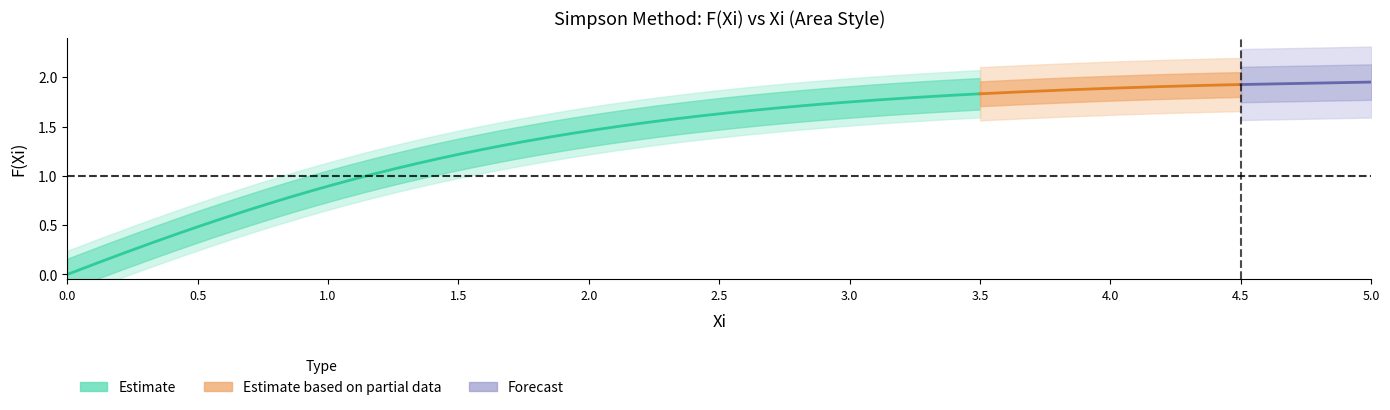

Is it true that the value at 1.0 is 0.9?

True